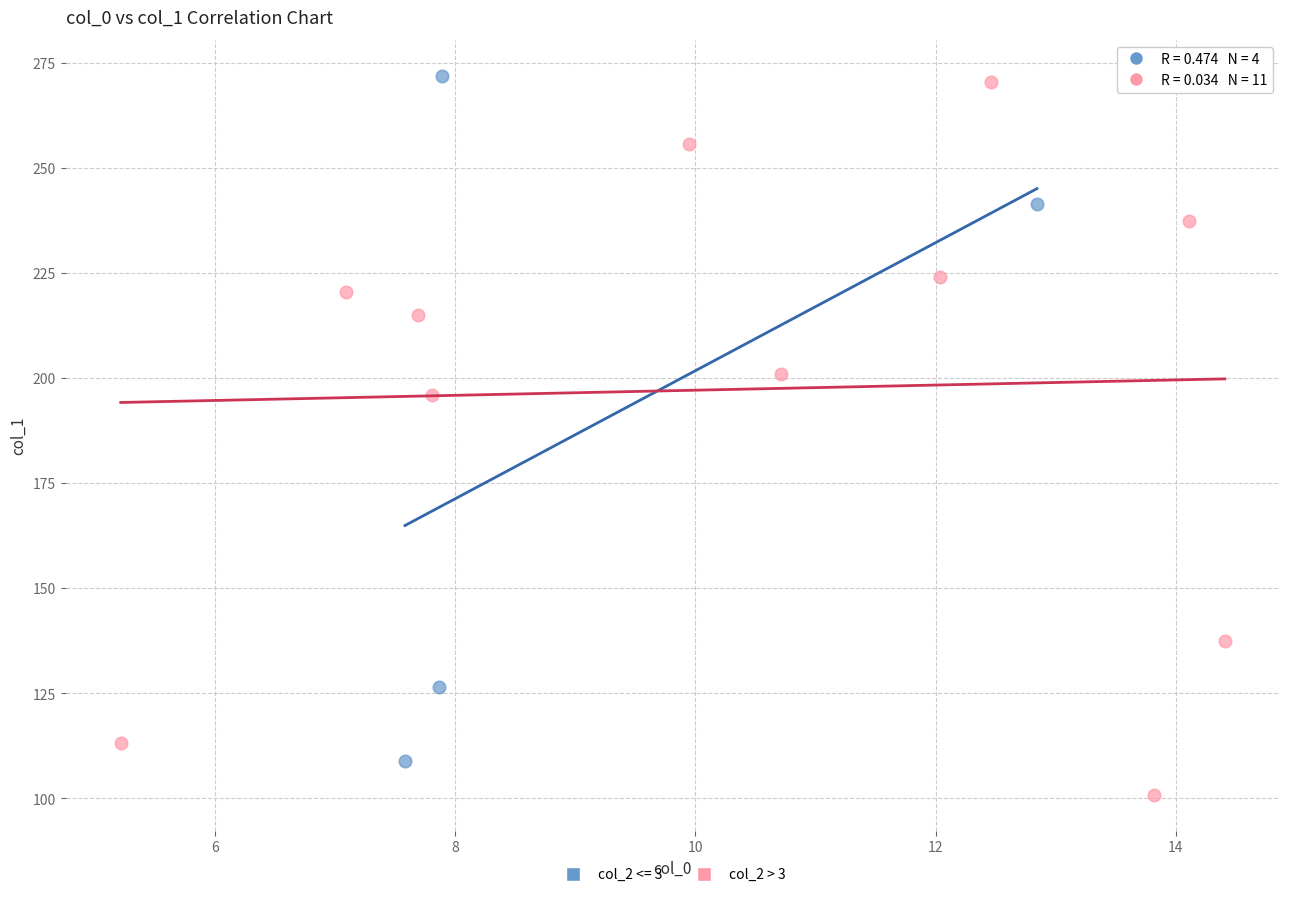

Which series reaches the minimum Y coordinate?

col_2 > 3